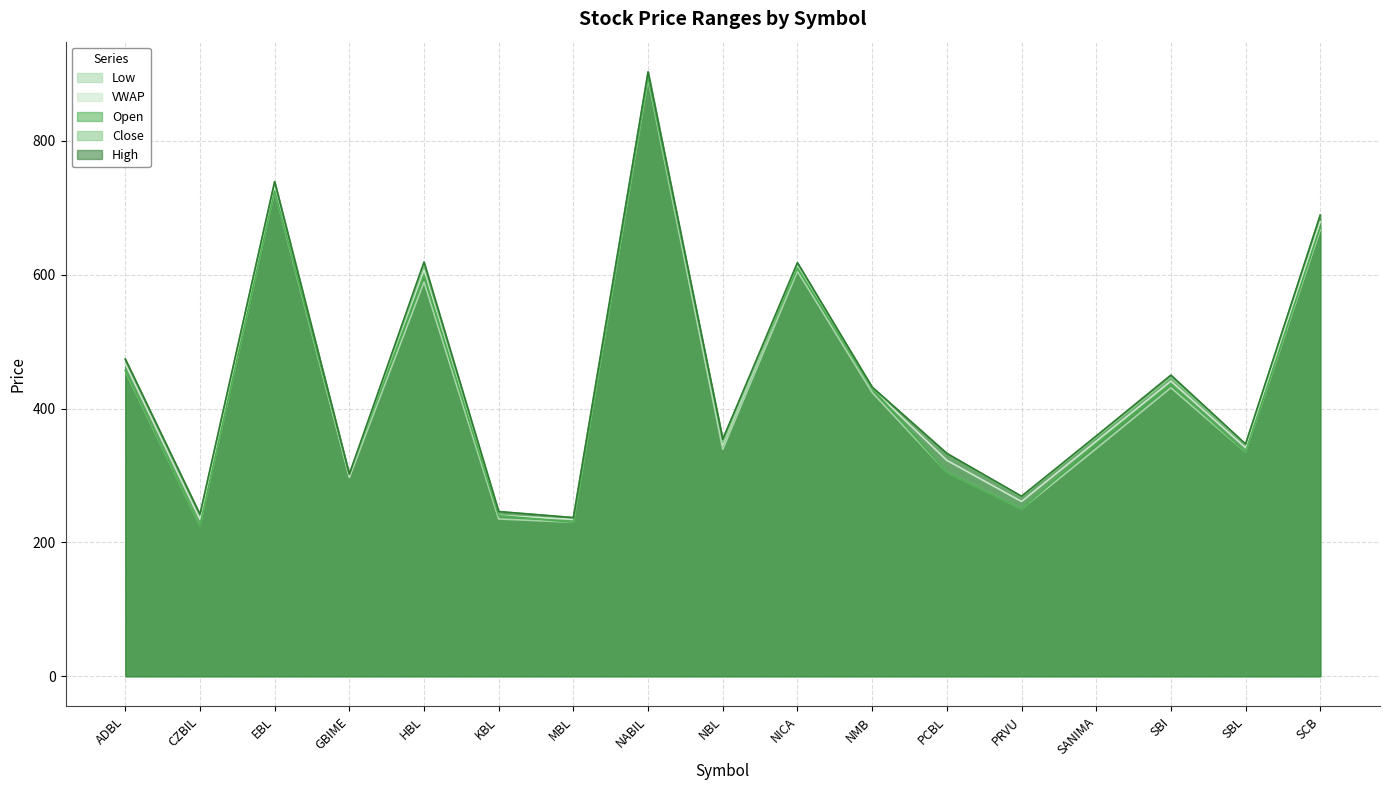

What is the greatest value displayed?

903.0